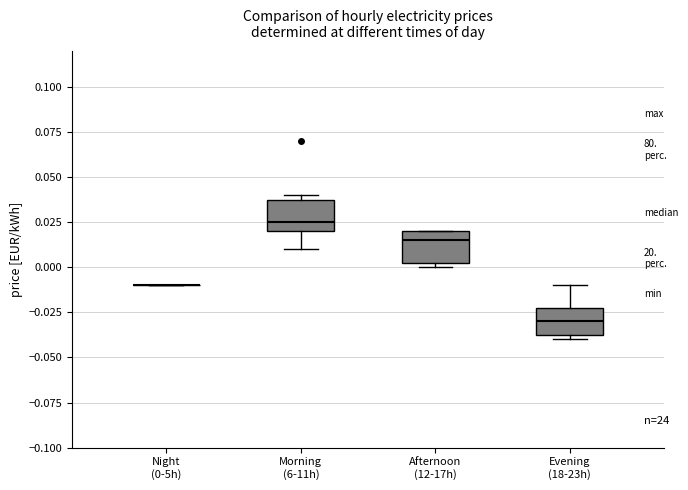

Reading left to right, transcribe this box plot: for each box, give where its median line is, the range the box spans, and where its two whiskers end, as read against the y-axis. The values are not printed on the chart, so give them approximately, as read against the axis.

Night (0-5h): box collapsed to a line at -0.010, whiskers -0.010 to -0.010
Morning (6-11h): median 0.025, box 0.020 to 0.040, whiskers 0.010 to 0.040 (just above the box's upper edge)
Afternoon (12-17h): median 0.015, box 0.005 to 0.020, whiskers 0.000 to 0.020
Evening (18-23h): median -0.030, box -0.035 to -0.020, whiskers -0.040 to -0.010